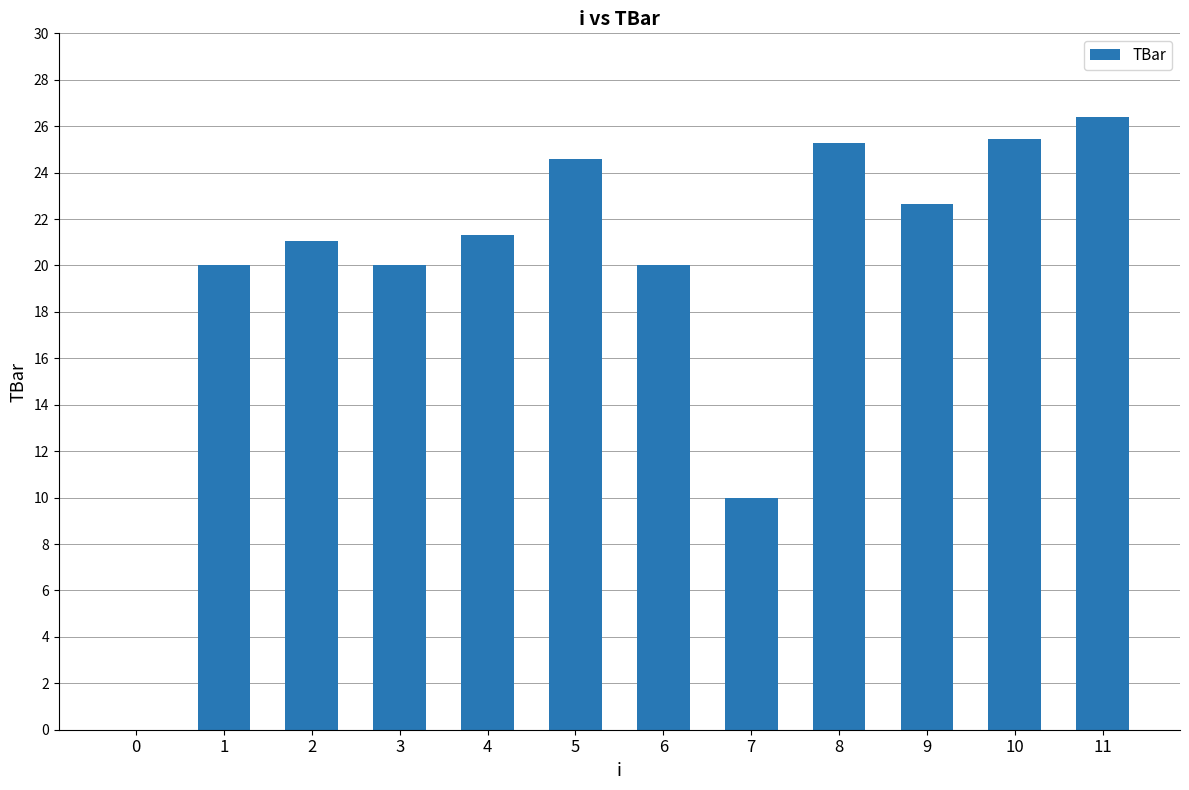

The value at 1 is 20.0. True or false?

True